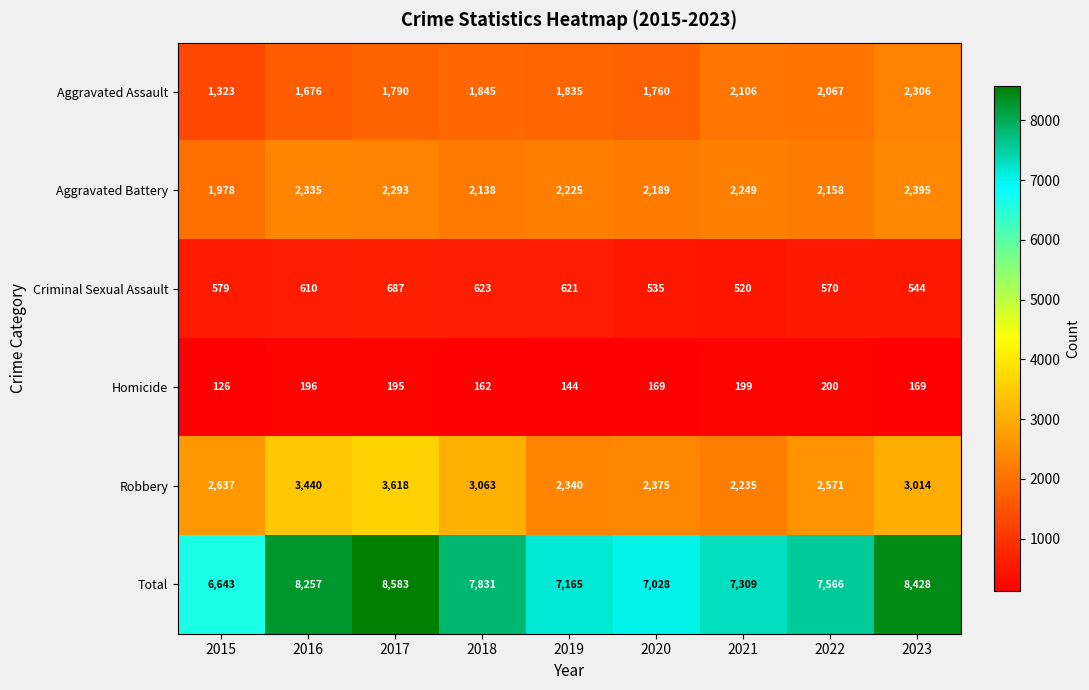

Which series has the largest range (max minus min)?

Total